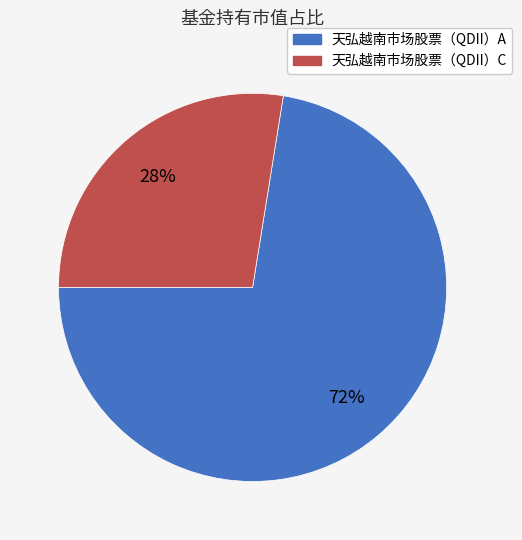

How many segments does this pie chart have?

2